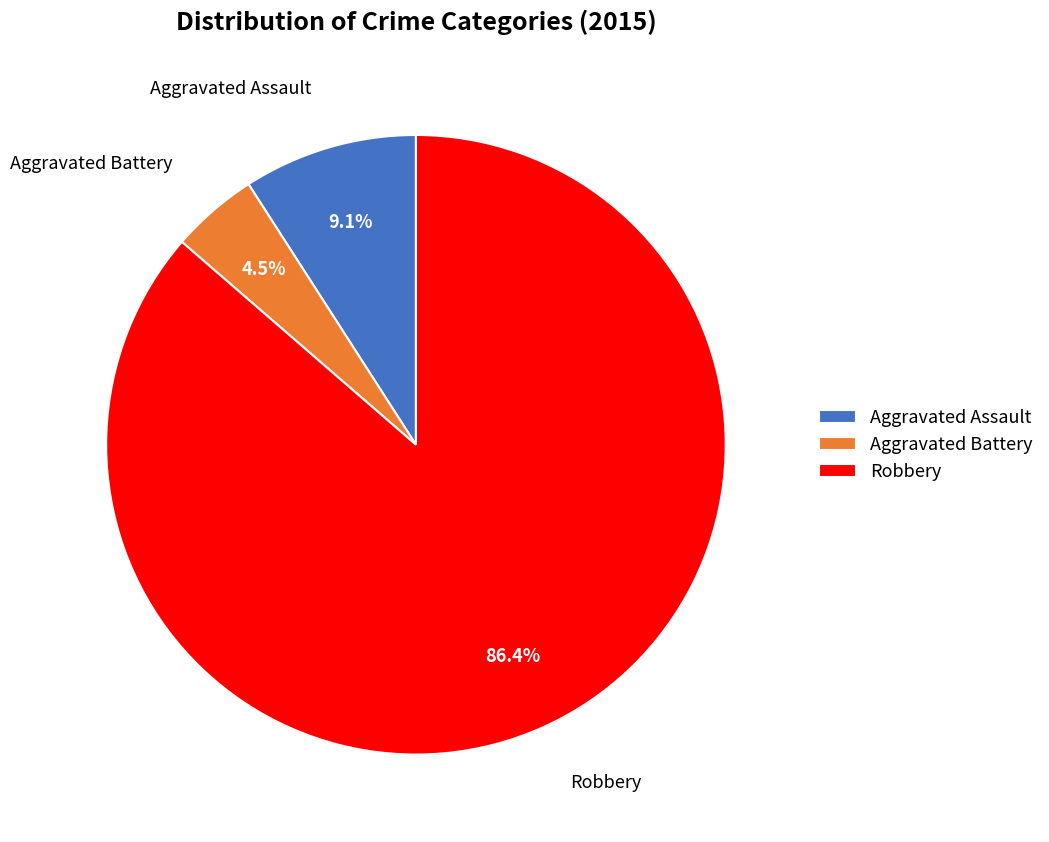

Rank the categories by value from highest to lowest.

Robbery, Aggravated Assault, Aggravated Battery